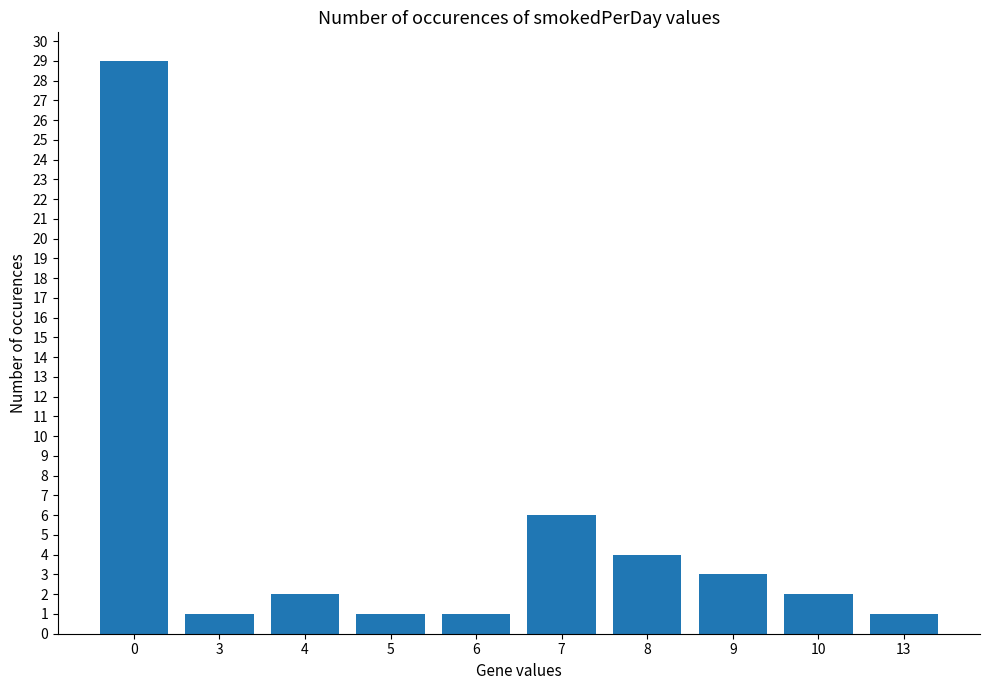

Is it true that the value at 8 is 7?

False